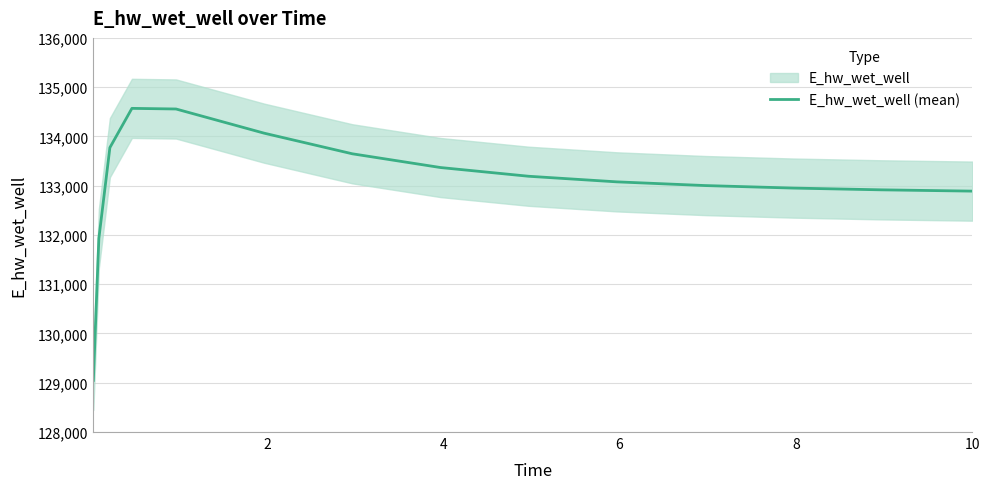

What is the maximum value for E_hw_wet_well (mean)?

134569.5